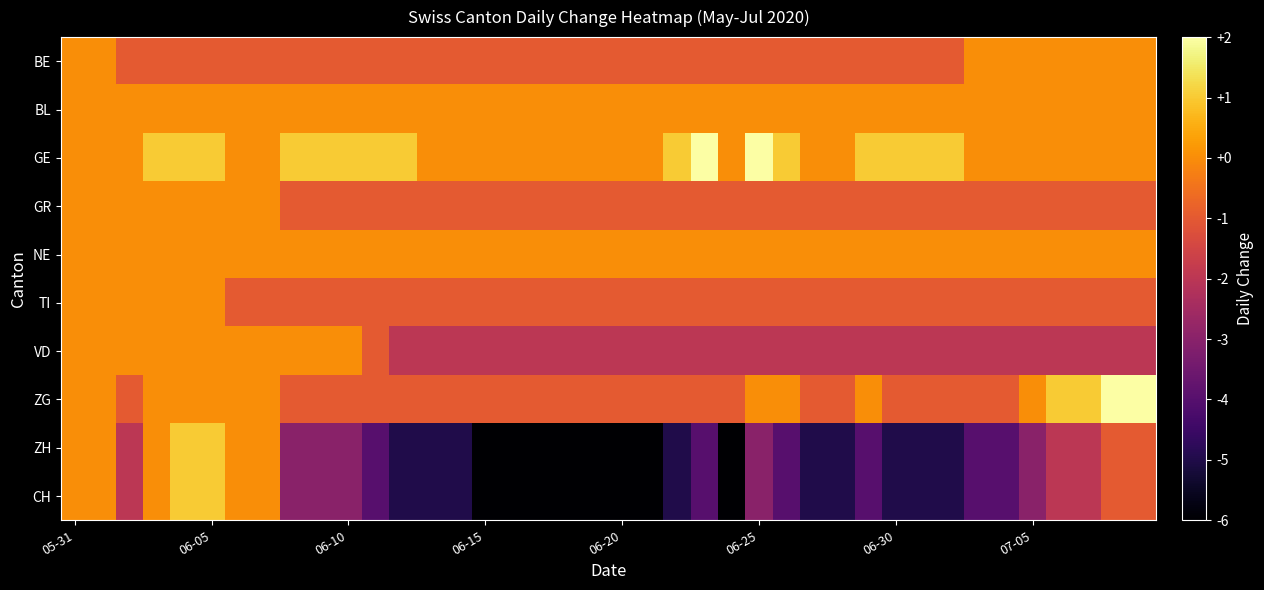

Reading right to left, transcribe all the data shown in this chart.

BE: 0	0	0	0	0	0	0	-1	-1	-1	-1	-1	-1	-1	-1	-1	-1	-1	-1	-1	-1	-1	-1	-1	-1	-1	-1	-1	-1	-1	-1	-1	-1	-1	-1	-1	-1	-1	0	0
BL: 0	0	0	0	0	0	0	0	0	0	0	0	0	0	0	0	0	0	0	0	0	0	0	0	0	0	0	0	0	0	0	0	0	0	0	0	0	0	0	0
GE: 0	0	0	0	0	0	0	1	1	1	1	0	0	1	2	0	2	1	0	0	0	0	0	0	0	0	0	1	1	1	1	1	0	0	1	1	1	0	0	0
GR: -1	-1	-1	-1	-1	-1	-1	-1	-1	-1	-1	-1	-1	-1	-1	-1	-1	-1	-1	-1	-1	-1	-1	-1	-1	-1	-1	-1	-1	-1	-1	-1	0	0	0	0	0	0	0	0
NE: 0	0	0	0	0	0	0	0	0	0	0	0	0	0	0	0	0	0	0	0	0	0	0	0	0	0	0	0	0	0	0	0	0	0	0	0	0	0	0	0
TI: -1	-1	-1	-1	-1	-1	-1	-1	-1	-1	-1	-1	-1	-1	-1	-1	-1	-1	-1	-1	-1	-1	-1	-1	-1	-1	-1	-1	-1	-1	-1	-1	-1	-1	0	0	0	0	0	0
VD: -2	-2	-2	-2	-2	-2	-2	-2	-2	-2	-2	-2	-2	-2	-2	-2	-2	-2	-2	-2	-2	-2	-2	-2	-2	-2	-2	-2	-1	0	0	0	0	0	0	0	0	0	0	0
ZG: 2	2	1	1	0	-1	-1	-1	-1	-1	0	-1	-1	0	0	-1	-1	-1	-1	-1	-1	-1	-1	-1	-1	-1	-1	-1	-1	-1	-1	-1	0	0	0	0	0	-1	0	0
ZH: -1	-1	-2	-2	-3	-4	-4	-5	-5	-5	-4	-5	-5	-4	-3	-6	-4	-5	-6	-6	-6	-6	-6	-6	-6	-5	-5	-5	-4	-3	-3	-3	0	0	1	1	0	-2	0	0
CH: -1	-1	-2	-2	-3	-4	-4	-5	-5	-5	-4	-5	-5	-4	-3	-6	-4	-5	-6	-6	-6	-6	-6	-6	-6	-5	-5	-5	-4	-3	-3	-3	0	0	1	1	0	-2	0	0